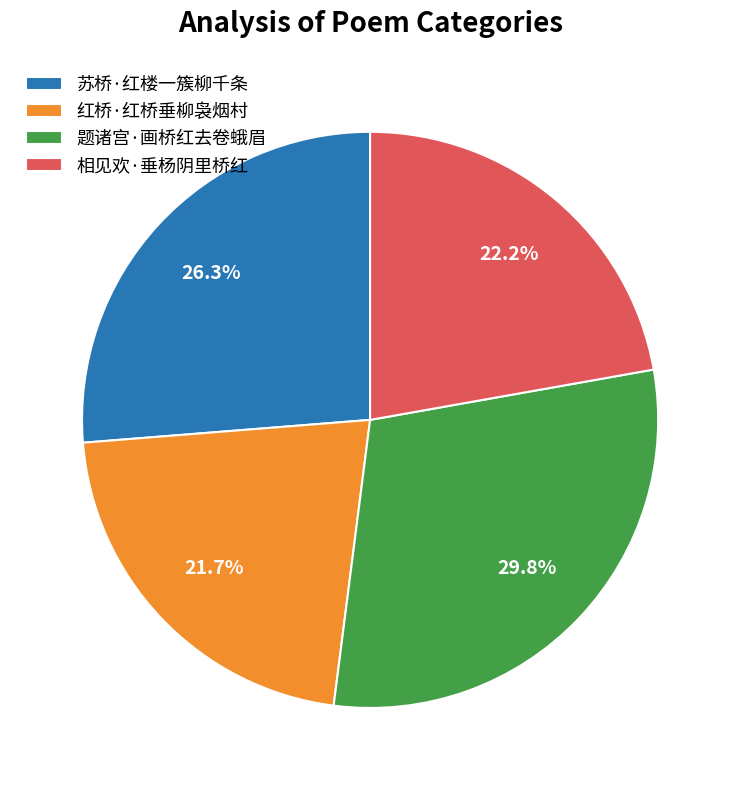

Does 相见欢·垂杨阴里桥红 represent more than half of the total?

No